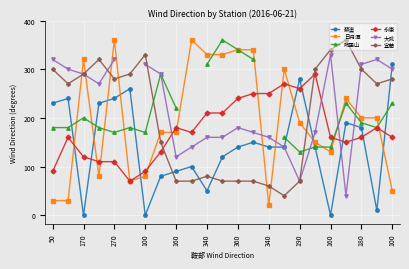

What is the lowest value of the 阿里山 series?

130.0